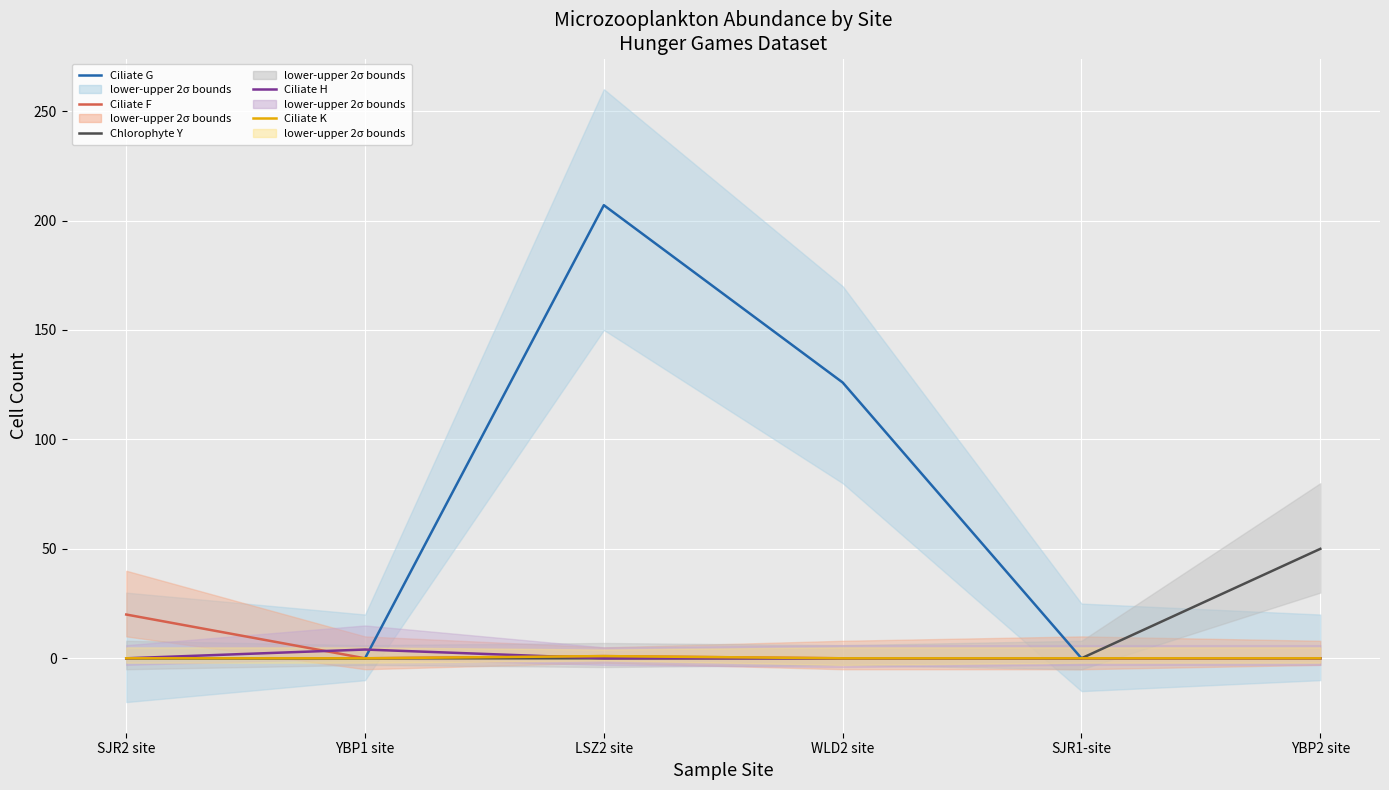

The value of Chlorophyte Y at SJR1-site is 23. True or false?

False